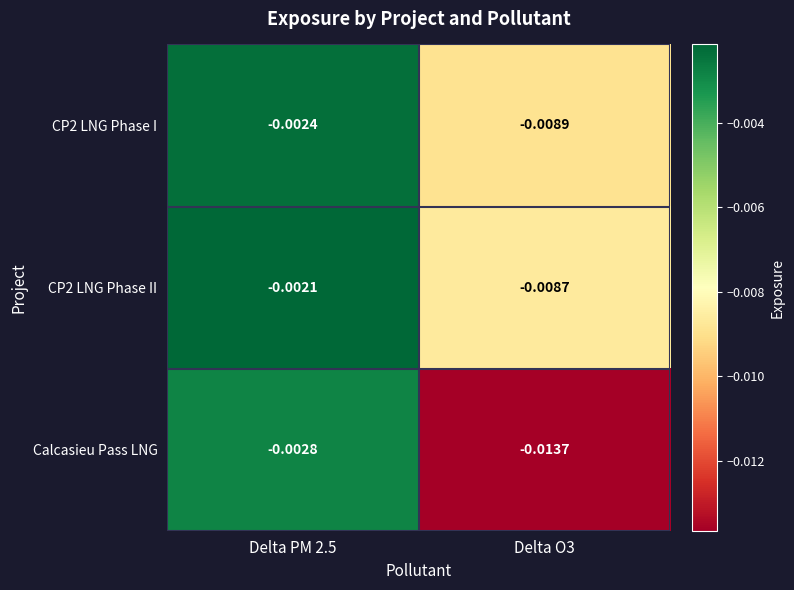

Which series changed the most between Delta PM 2.5 and Delta O3?

Calcasieu Pass LNG